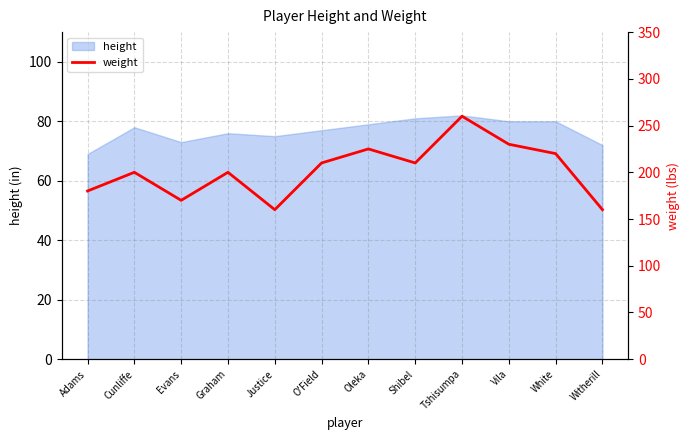

What is the highest value of the height series?

82